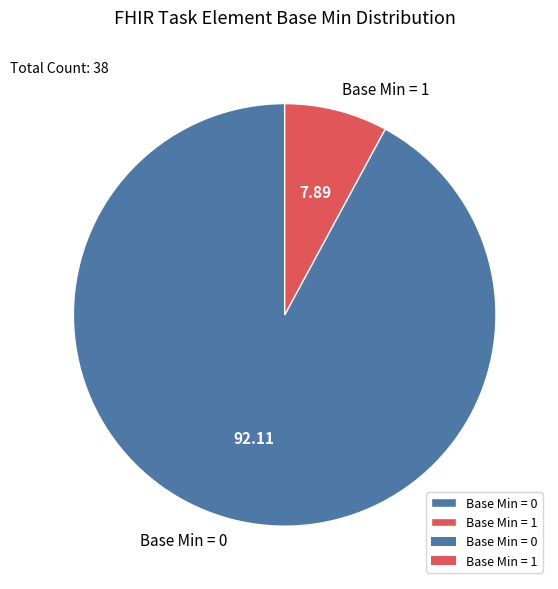

Which category has the smallest portion of the pie?

Base Min = 1